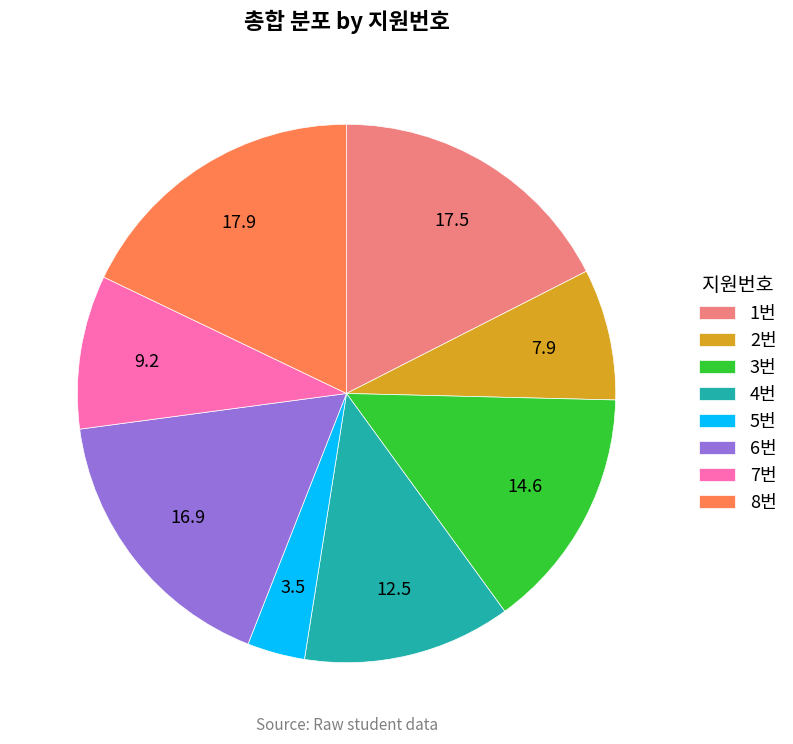

Is the sum of 3번 and 8번 greater than half?

No